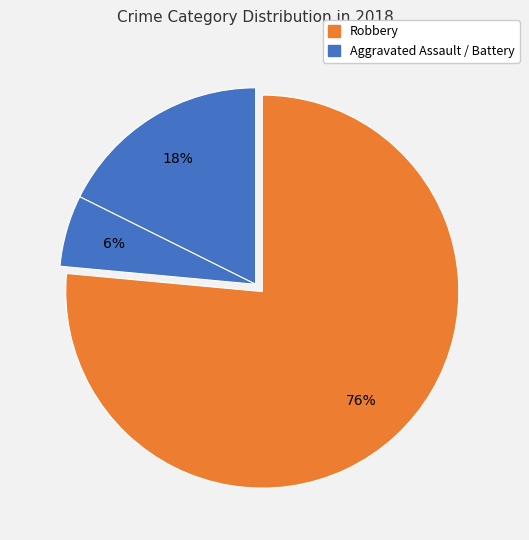

How many segments does this pie chart have?

3